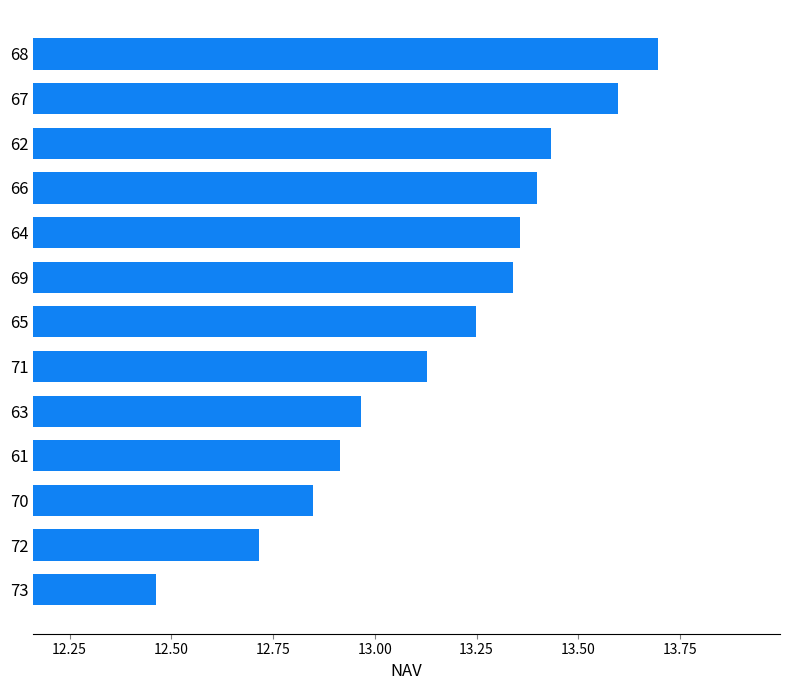

What is the sum of all values?

171.1